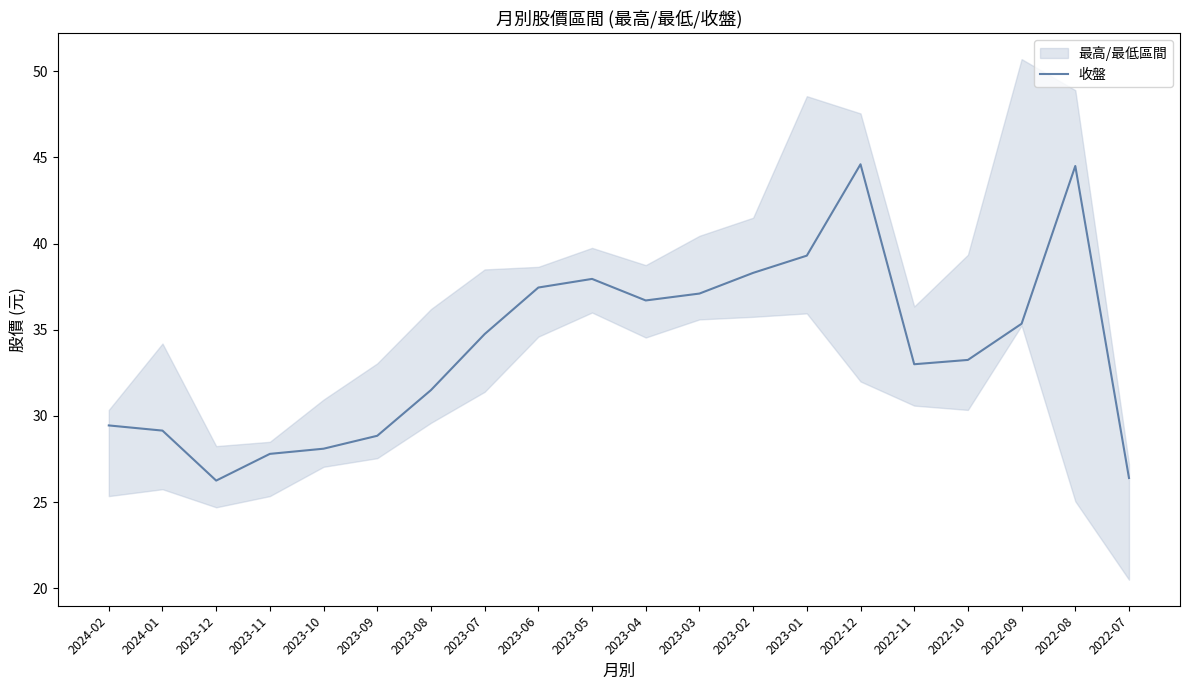

What value does the data have at 2022-10?

33.2